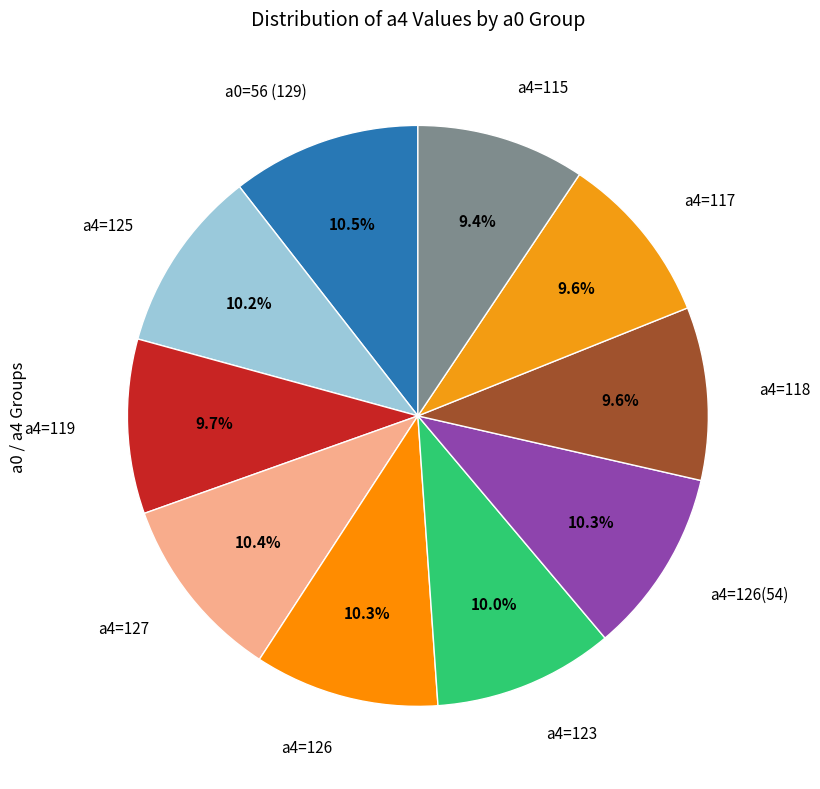

Does a4=126 account for over 50% of the chart?

No